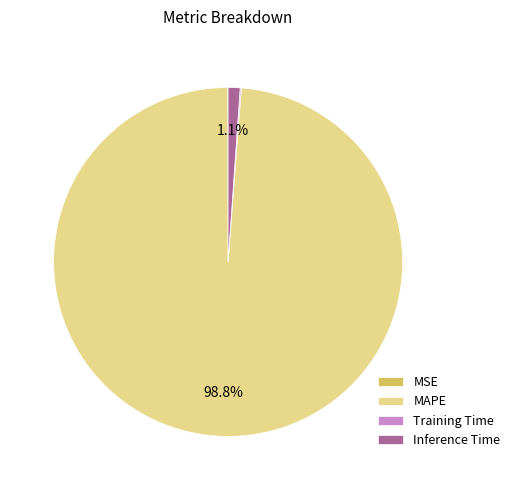

What is the largest slice in the pie chart?

MAPE